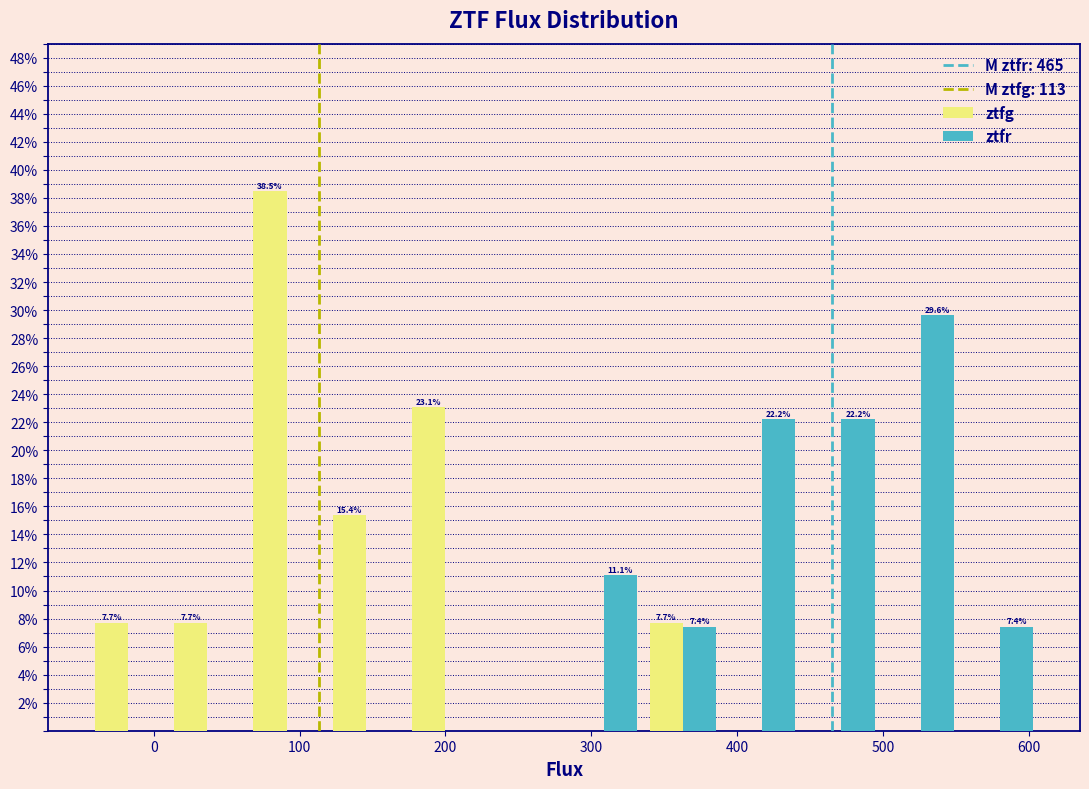

In the ztfg series, which range on the x-axis has the tallest bar?

60 to 120